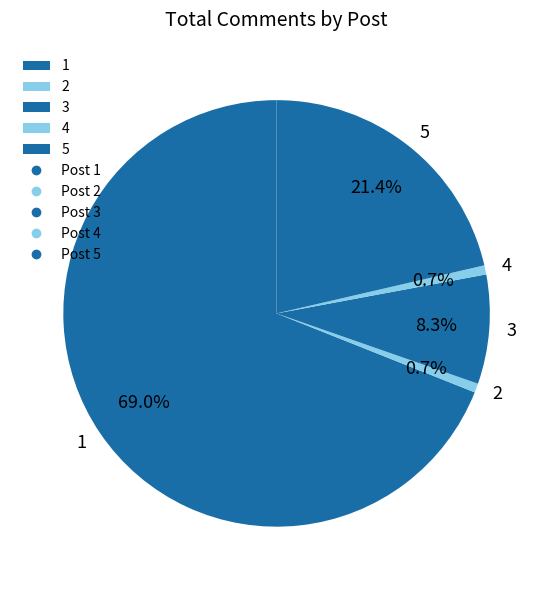

What is the largest slice in the pie chart?

1